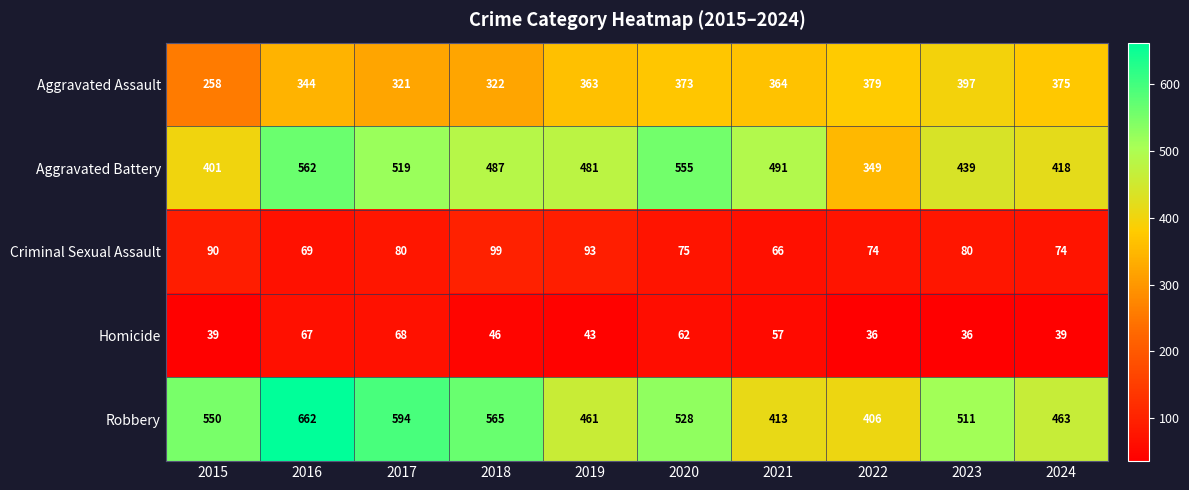

How many data points does each series have?

10